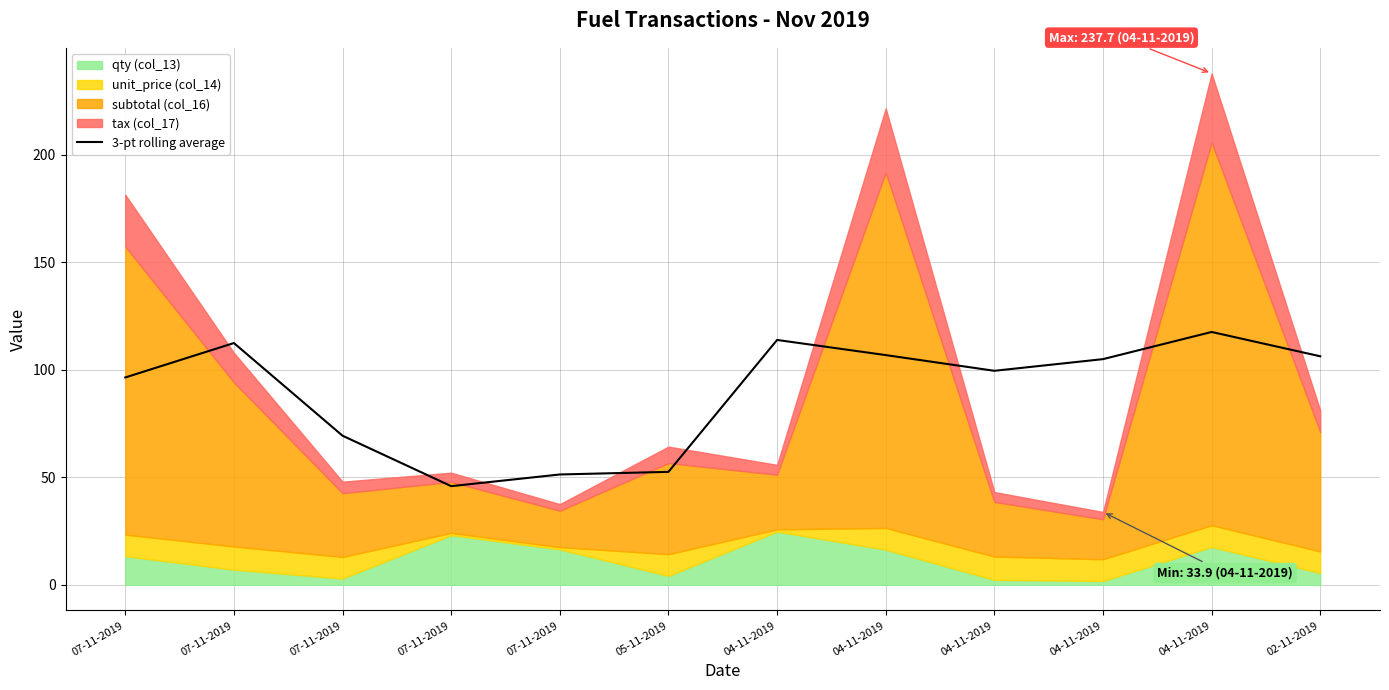

True or false: there are more than 0 points higher than both neighbors.

True